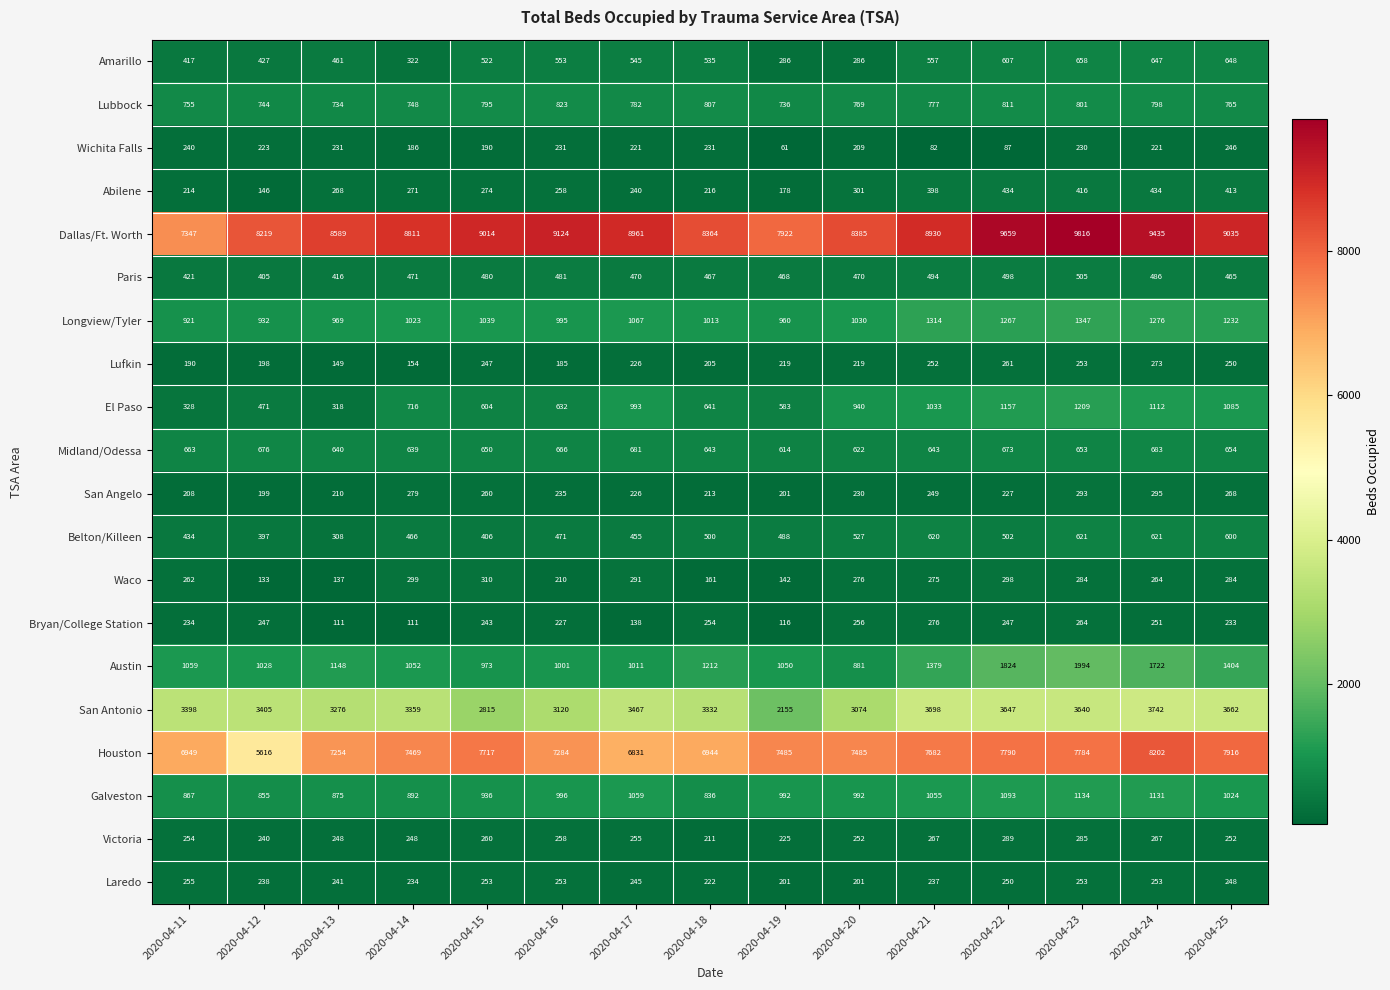

List the series in order of their peak value, lowest first.

Wichita Falls, Laredo, Lufkin, Bryan/College Station, Victoria, San Angelo, Waco, Abilene, Paris, Belton/Killeen, Amarillo, Midland/Odessa, Lubbock, Galveston, El Paso, Longview/Tyler, Austin, San Antonio, Houston, Dallas/Ft. Worth